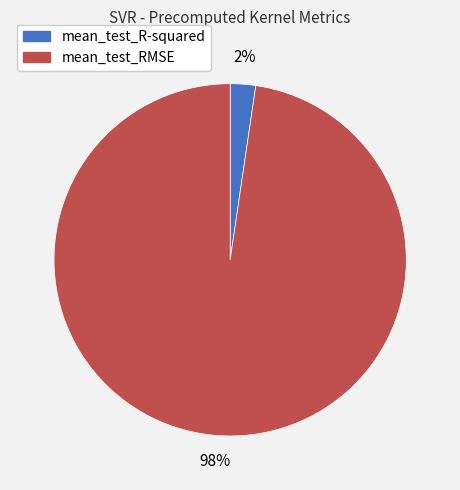

What percentage is the mean_test_R-squared slice, to the nearest percent?

2%